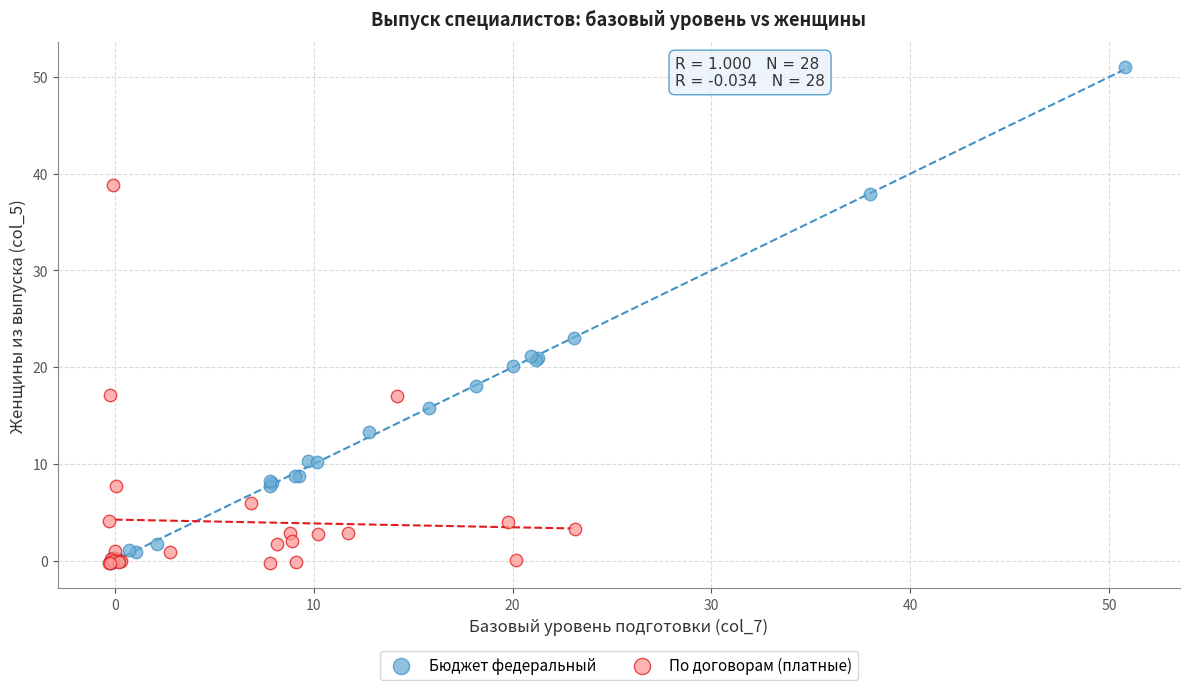

What are all the series names shown in the legend?

Бюджет федеральный, По договорам (платные)